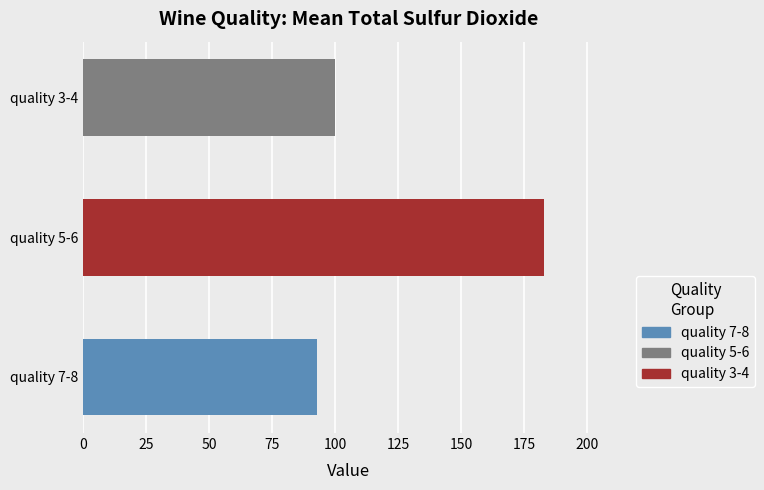

What is the difference between the maximum and minimum values?

90